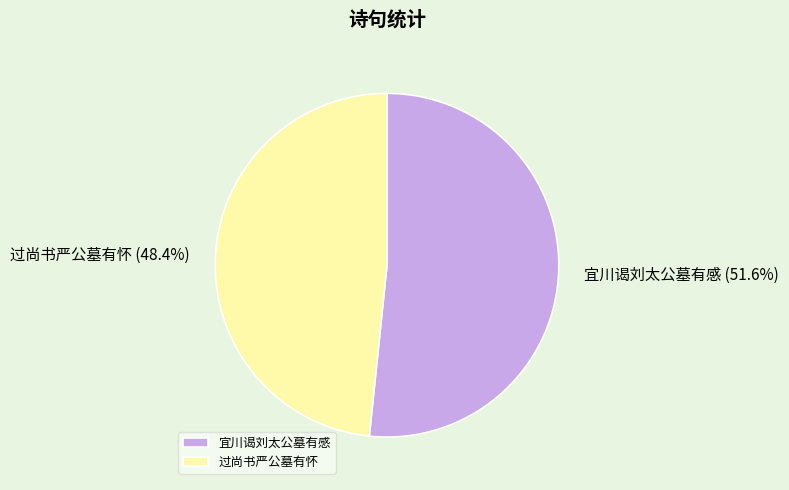

To the nearest percent, what is the combined percentage of 过尚书严公墓有怀 and 宜川谒刘太公墓有感?

100%